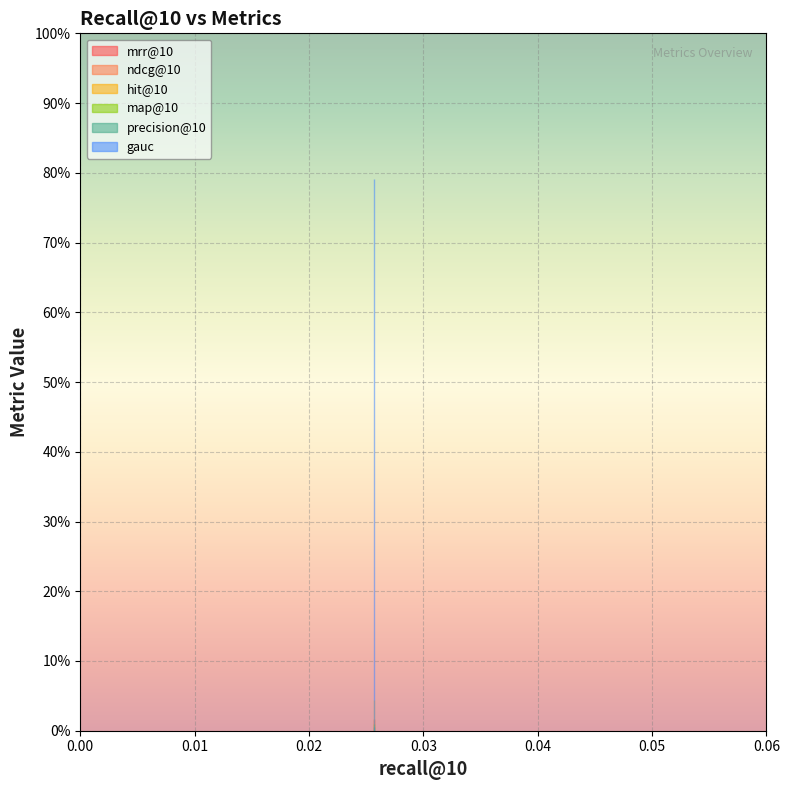

How many lines are shown in the chart?

6